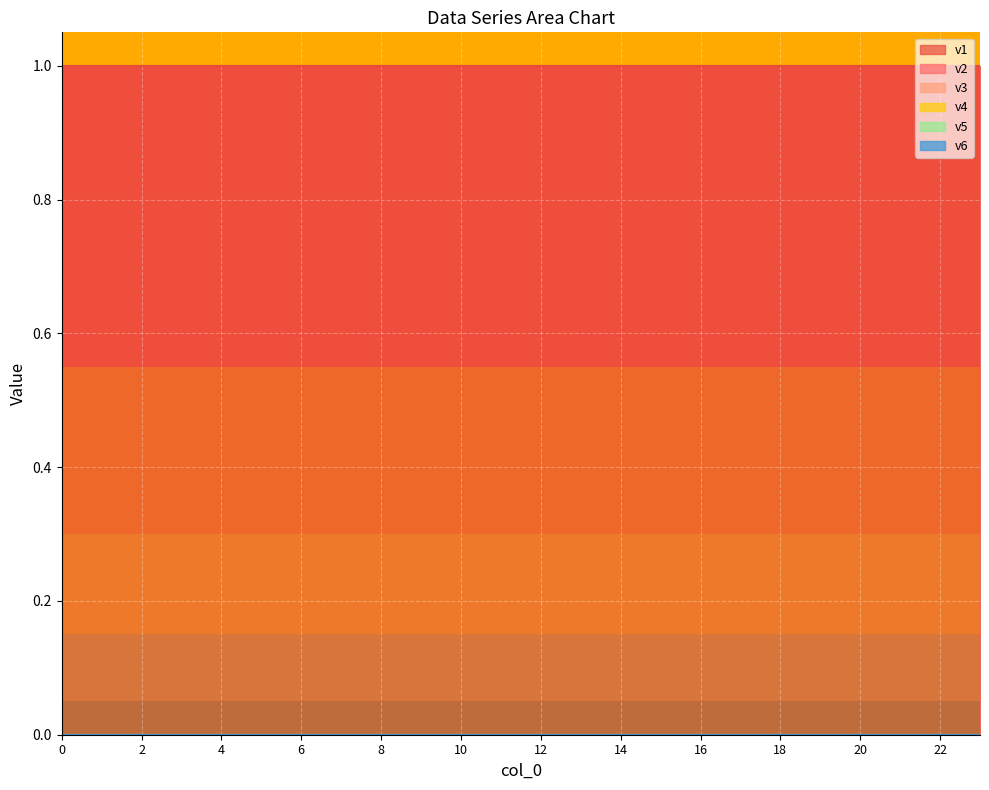

Reading right to left, list all the values displayed in this chart.

v1: 23=1	22=1	21=1	20=1	19=1	18=1	17=1	16=1	15=1	14=1	13=1	12=1	11=1	10=1	9=1	8=1	7=1	6=1	5=1	4=1	3=1	2=1	1=1	0=1
v2: 23=0	22=0	21=0	20=0	19=0	18=0	17=0	16=0	15=0	14=0	13=0	12=0	11=0	10=0	9=0	8=0	7=0	6=0	5=0	4=0	3=0	2=0	1=0	0=0
v3: 23=0	22=0	21=0	20=0	19=0	18=0	17=0	16=0	15=0	14=0	13=0	12=0	11=0	10=0	9=0	8=0	7=0	6=0	5=0	4=0	3=0	2=0	1=0	0=0
v4: 23=0	22=0	21=0	20=0	19=0	18=0	17=0	16=0	15=0	14=0	13=0	12=0	11=0	10=0	9=0	8=0	7=0	6=0	5=0	4=0	3=0	2=0	1=0	0=0
v5: 23=0	22=0	21=0	20=0	19=0	18=0	17=0	16=0	15=0	14=0	13=0	12=0	11=0	10=0	9=0	8=0	7=0	6=0	5=0	4=0	3=0	2=0	1=0	0=0
v6: 23=0	22=0	21=0	20=0	19=0	18=0	17=0	16=0	15=0	14=0	13=0	12=0	11=0	10=0	9=0	8=0	7=0	6=0	5=0	4=0	3=0	2=0	1=0	0=0